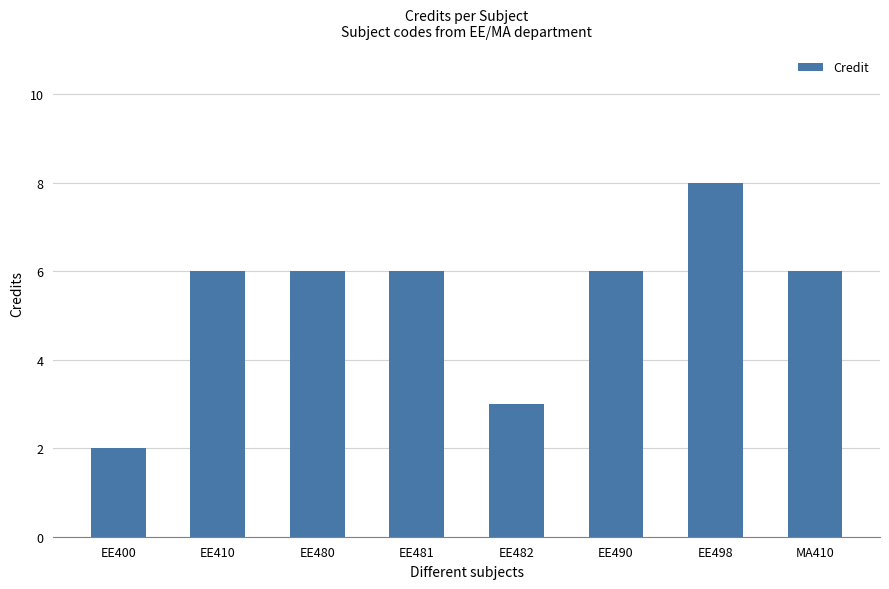

How many data points does each series have?

8